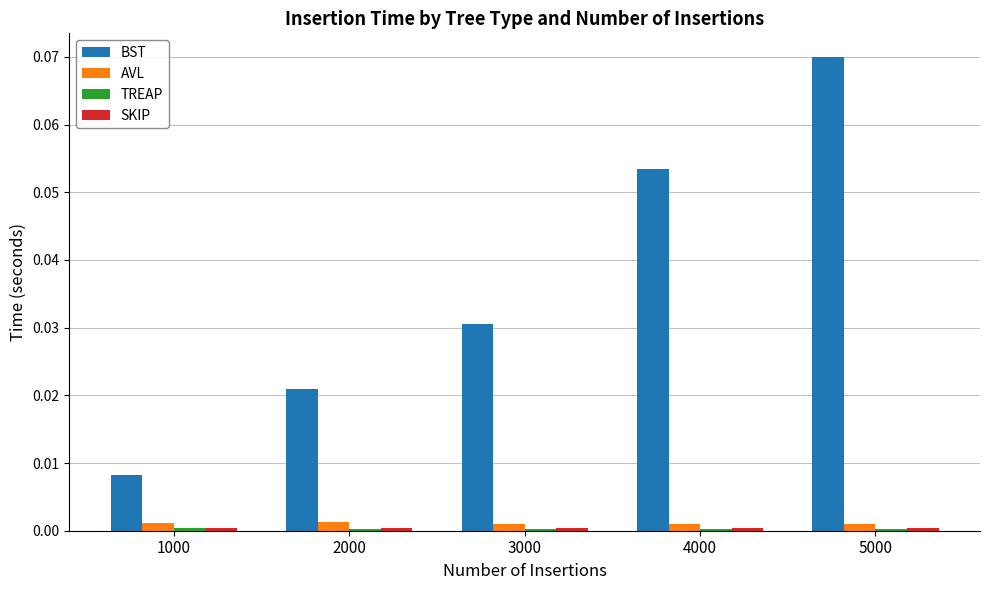

Which series has the largest total across all categories?

BST